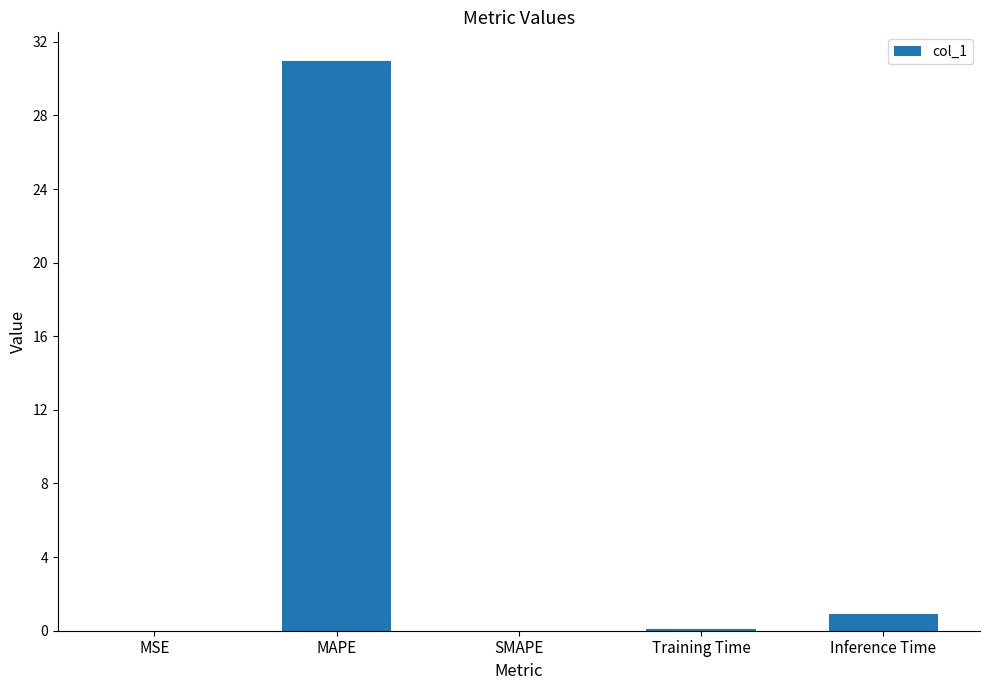

What is the approximate value at Inference Time?

0.9